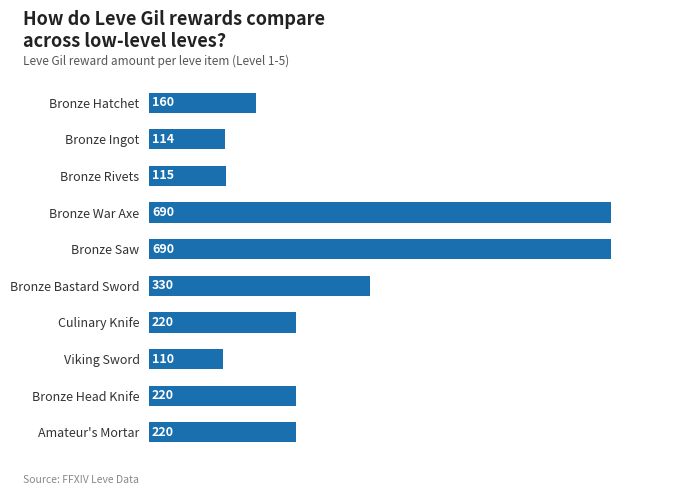

Reading top to bottom, list all the values displayed in this chart.

Bronze Hatchet=160	Bronze Ingot=114	Bronze Rivets=115	Bronze War Axe=690	Bronze Saw=690	Bronze Bastard Sword=330	Culinary Knife=220	Viking Sword=110	Bronze Head Knife=220	Amateur's Mortar=220